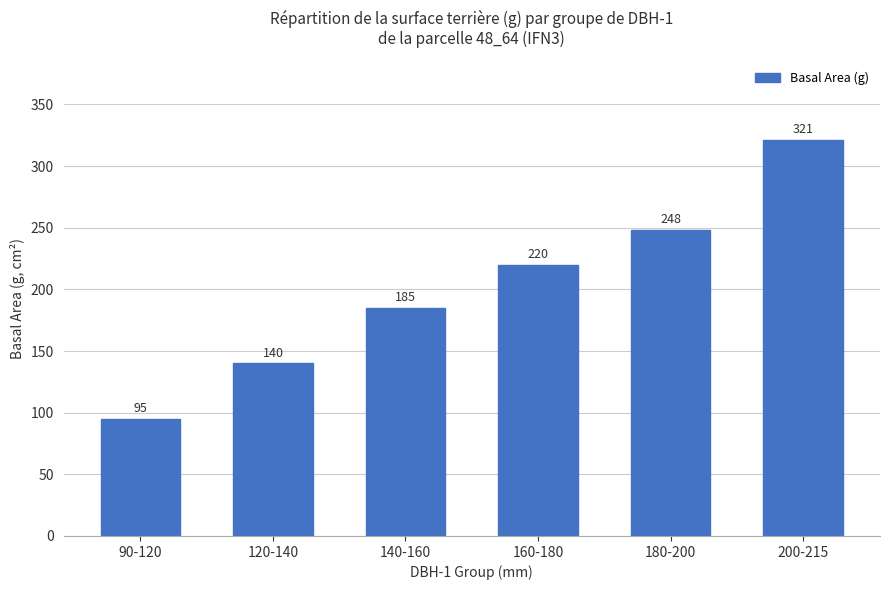

What is the difference between the maximum and minimum values?

226.1